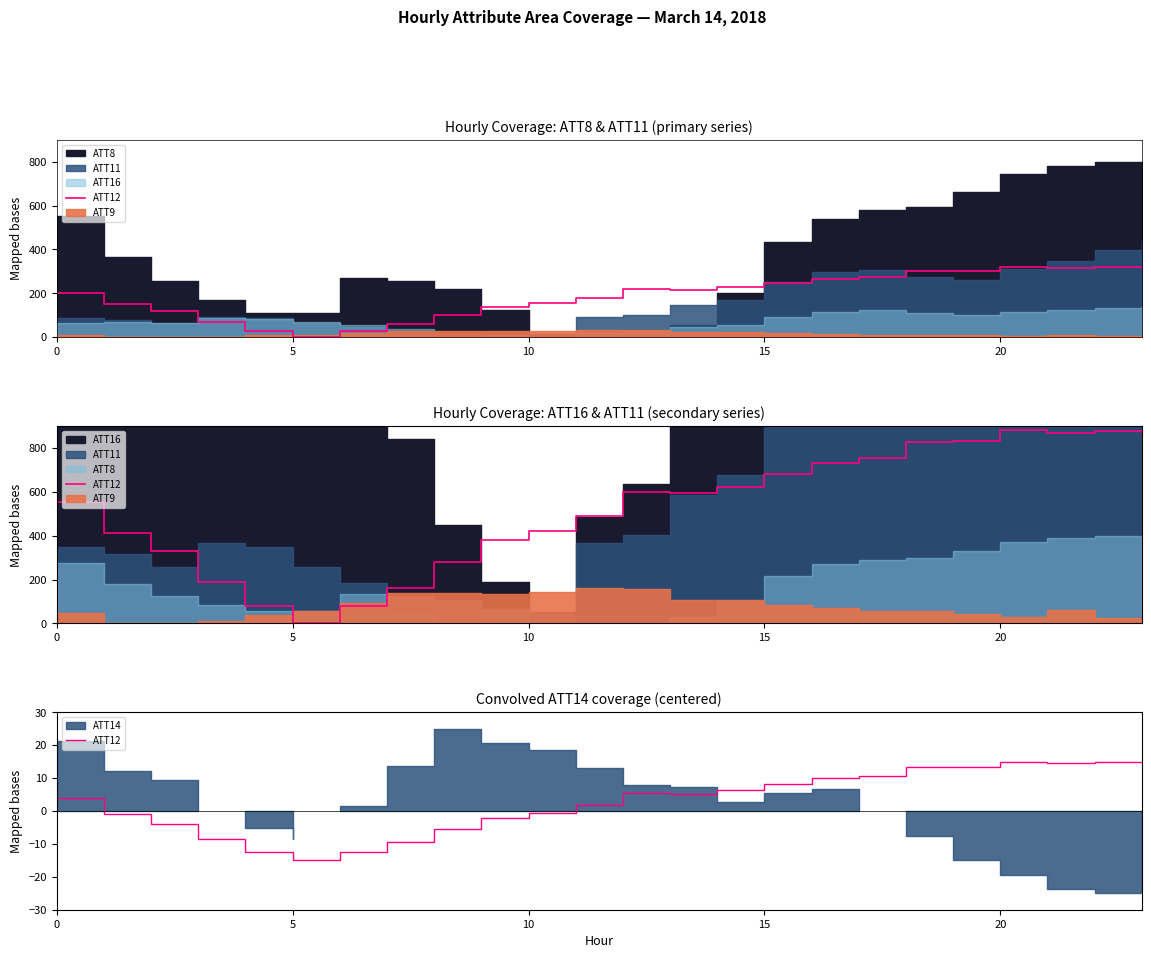

What is the sum of all values?

66.4